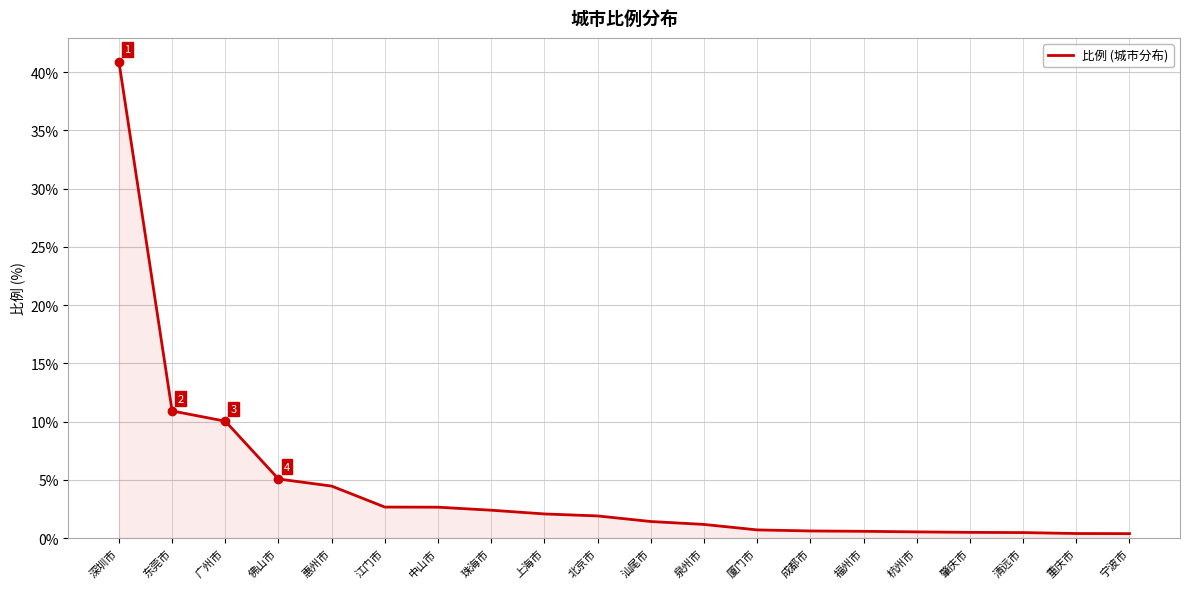

Does the chart have visible grid lines?

Yes